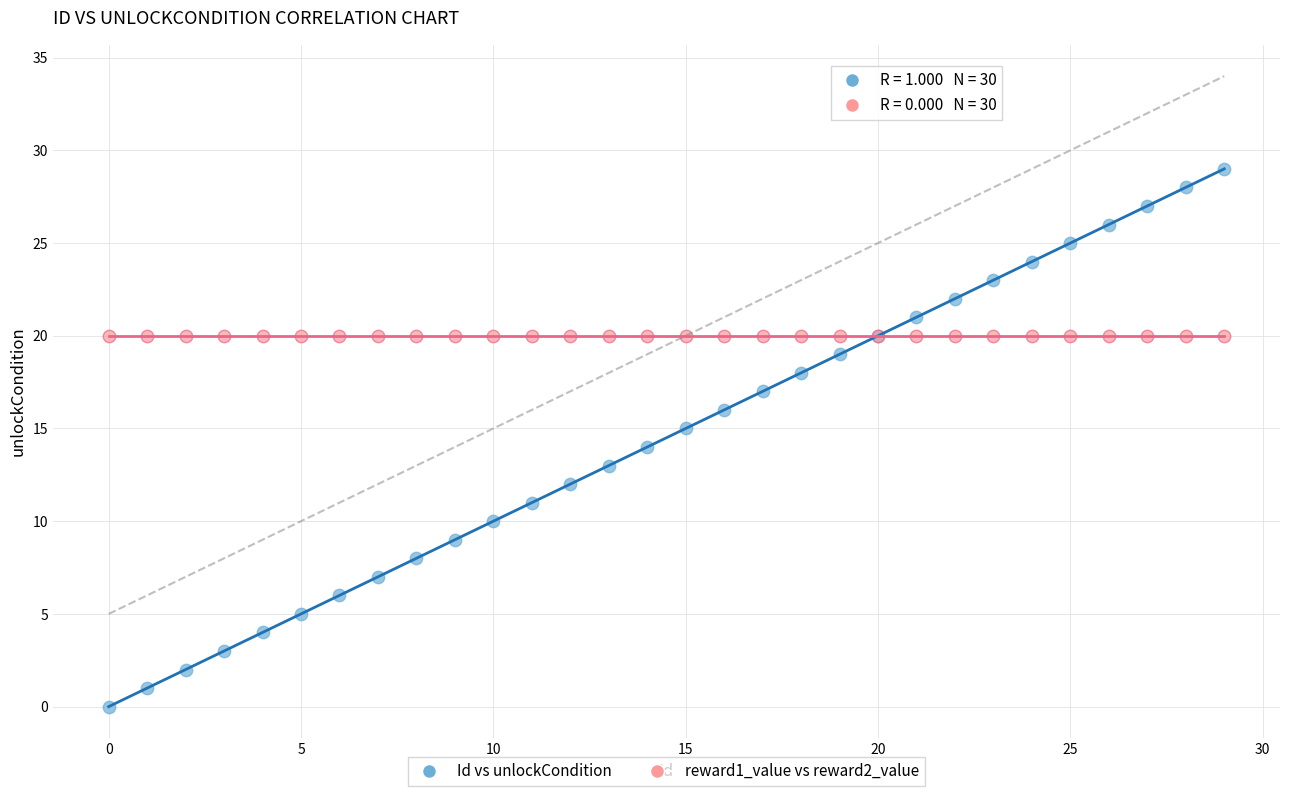

What are all the series names shown in the legend?

Id vs unlockCondition, reward1_value vs reward2_value